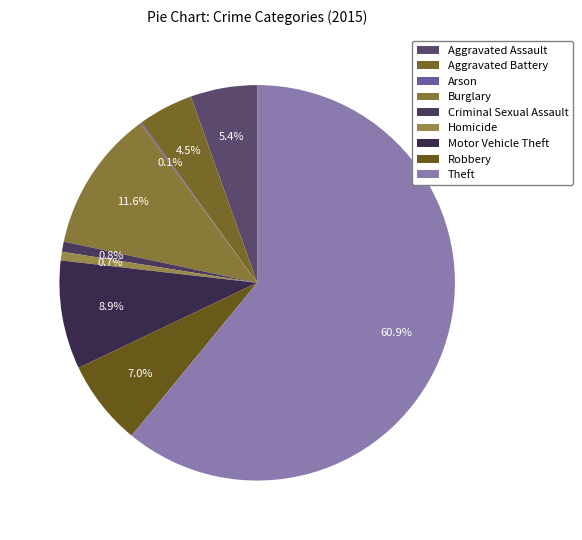

Combined, do Burglary and Arson account for over 50%?

No